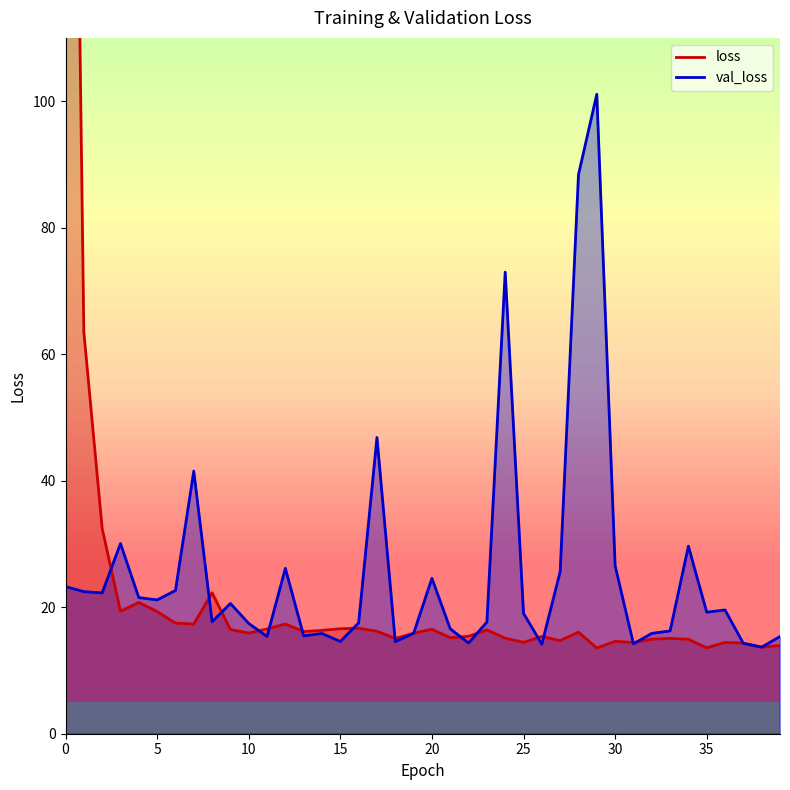

Which label corresponds to the smallest value in the chart?

29